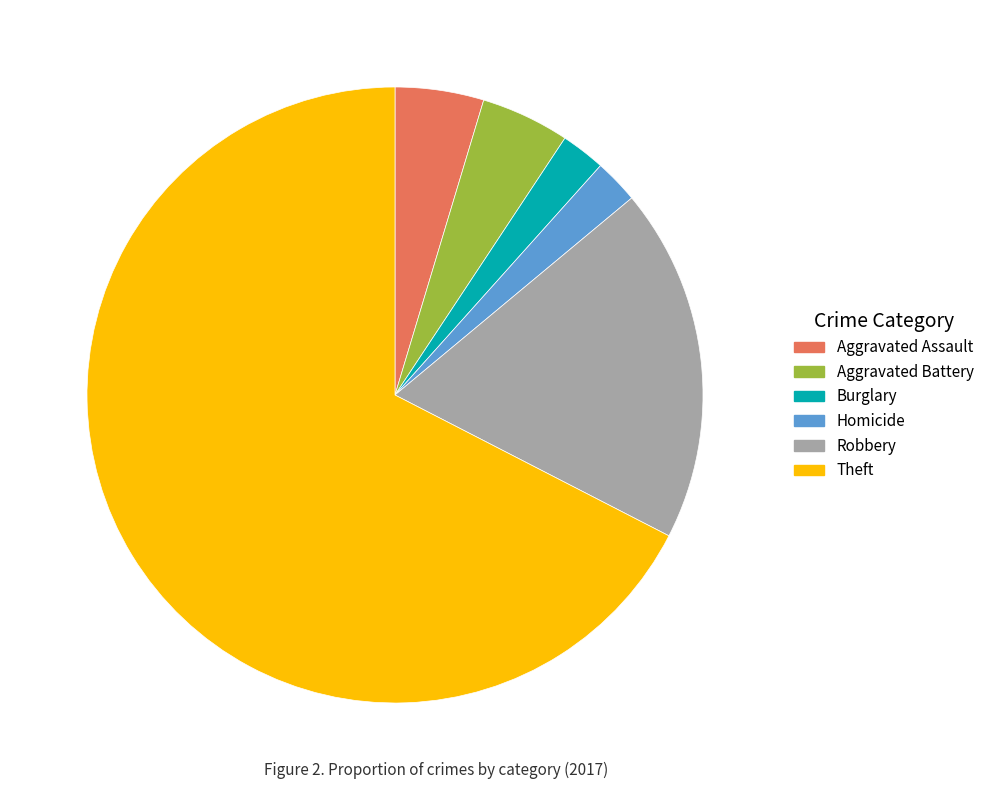

Is there any slice that represents more than half of the pie?

Yes